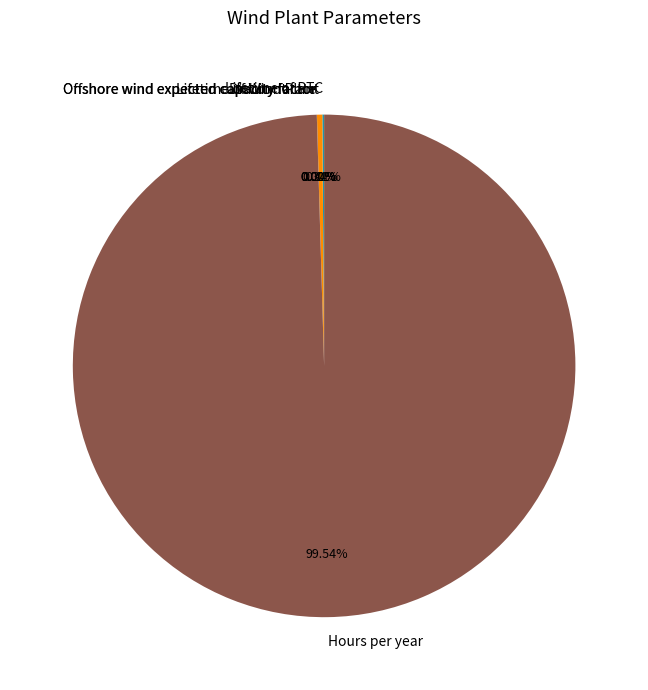

Do Lifetime of Wind Plant and Hours per year together represent more than half of the pie?

Yes